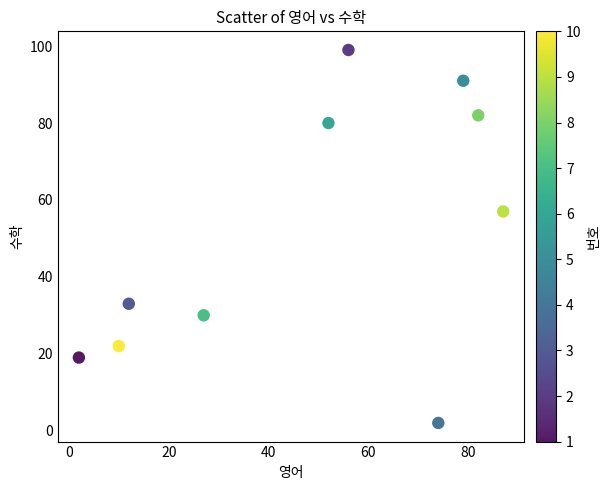

What is the average X value?

48